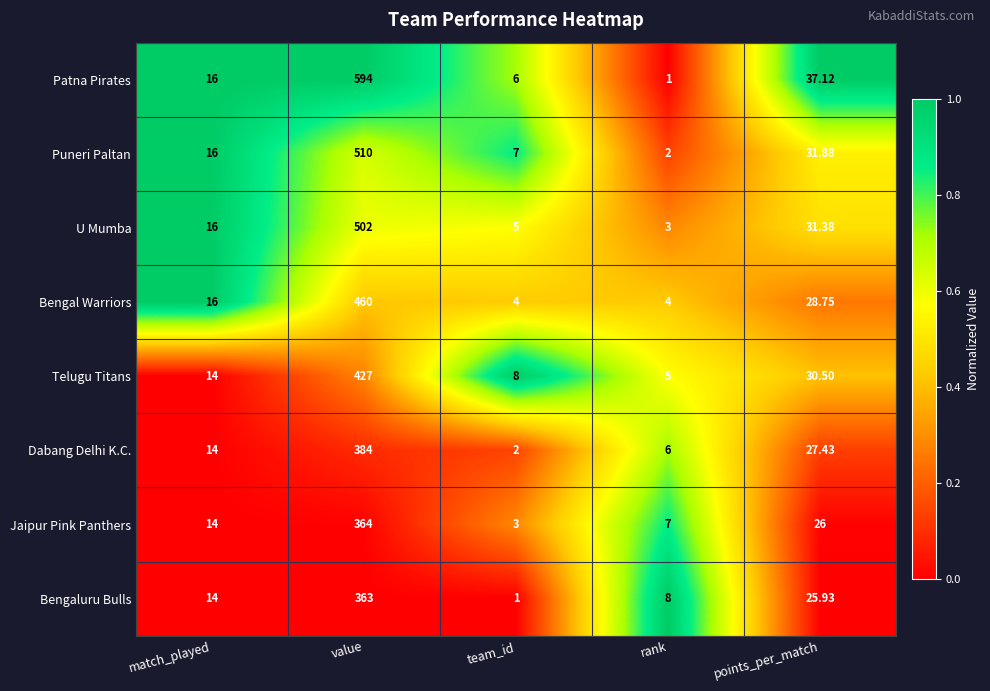

Rank the categories by Jaipur Pink Panthers value from lowest to highest.

team_id, rank, match_played, points_per_match, value